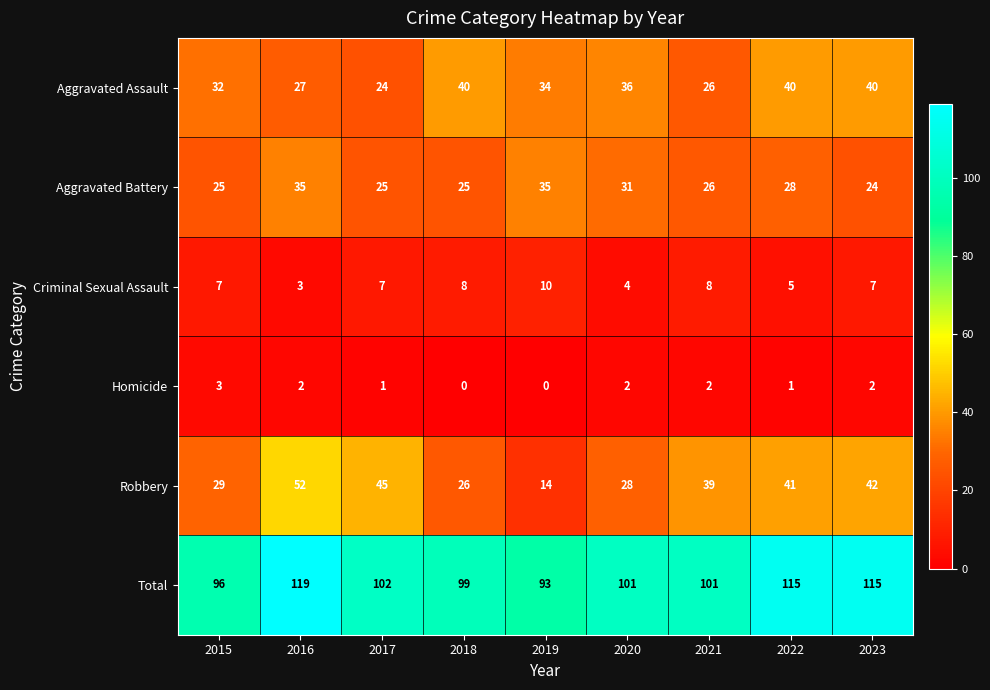

What is the difference between the Aggravated Battery values at 2022 and 2018?

3